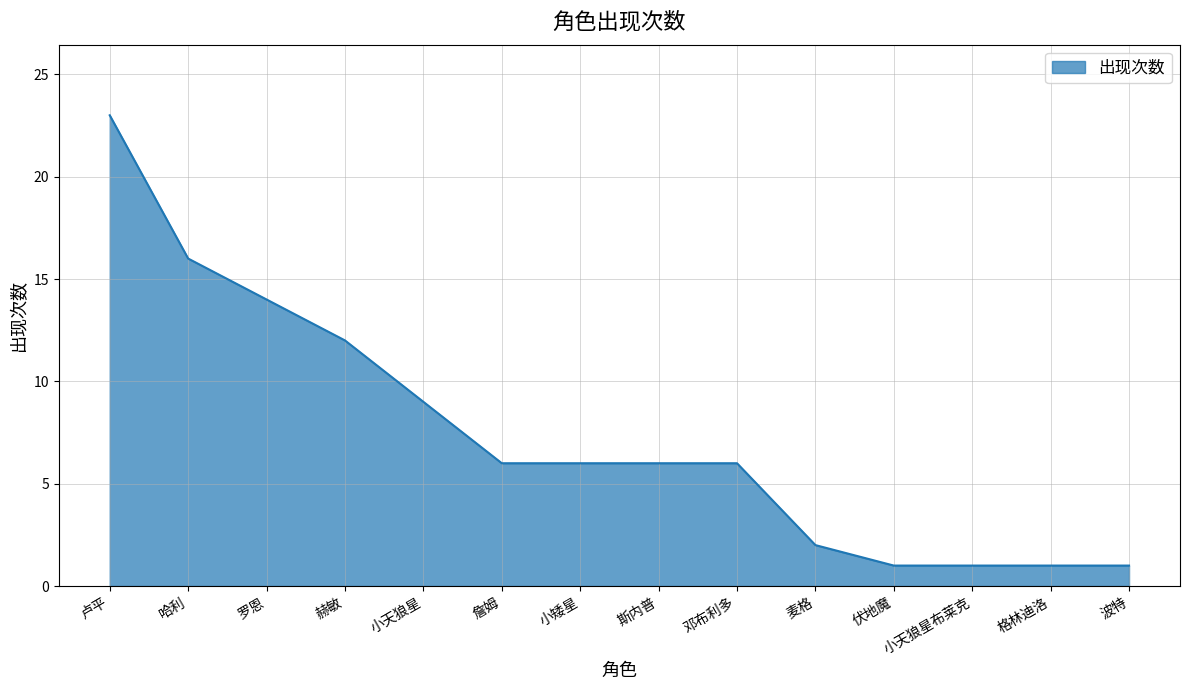

Where is the data nearest to the value 12?

赫敏